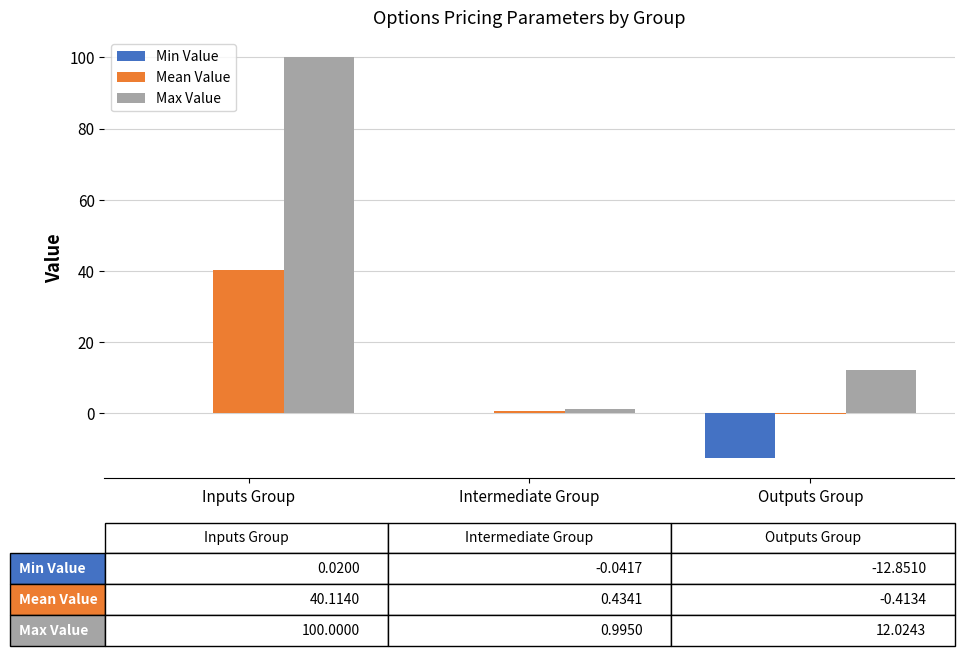

Which series has the largest total across all categories?

Max Value